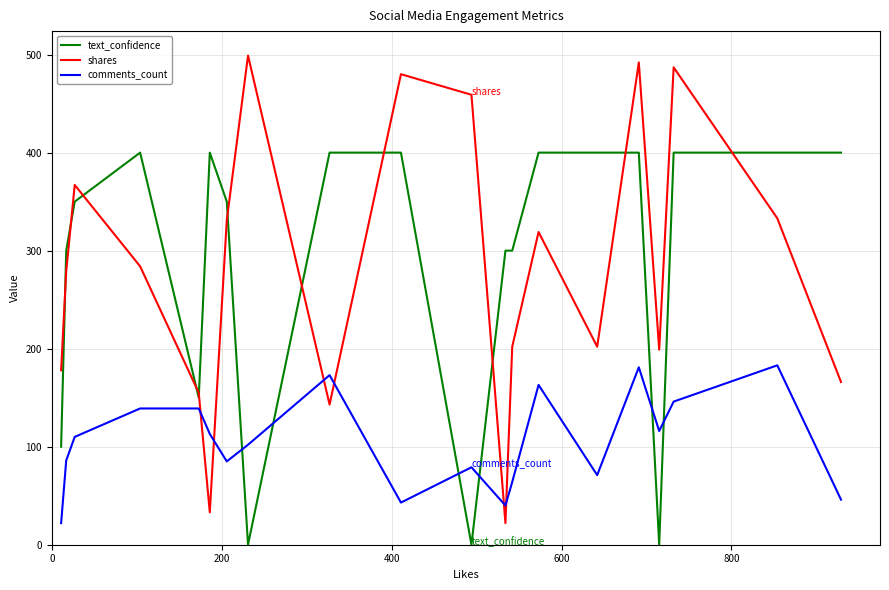

Rank the series by their maximum value, from highest to lowest.

shares, text_confidence, comments_count